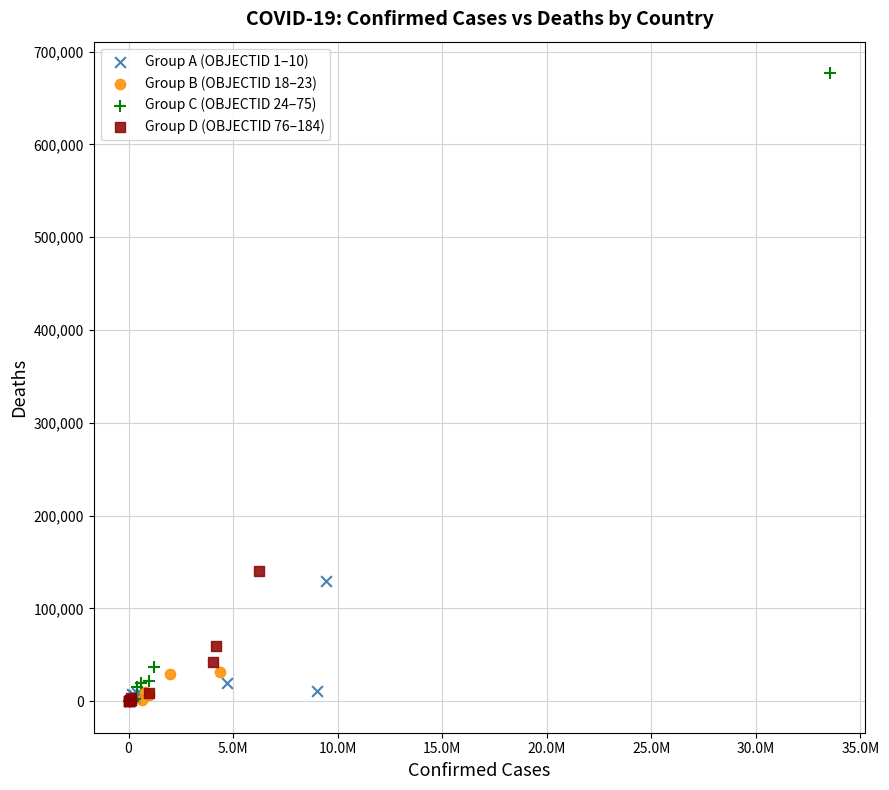

Which series contains the highest Y value?

Group C (OBJECTID 24–75)